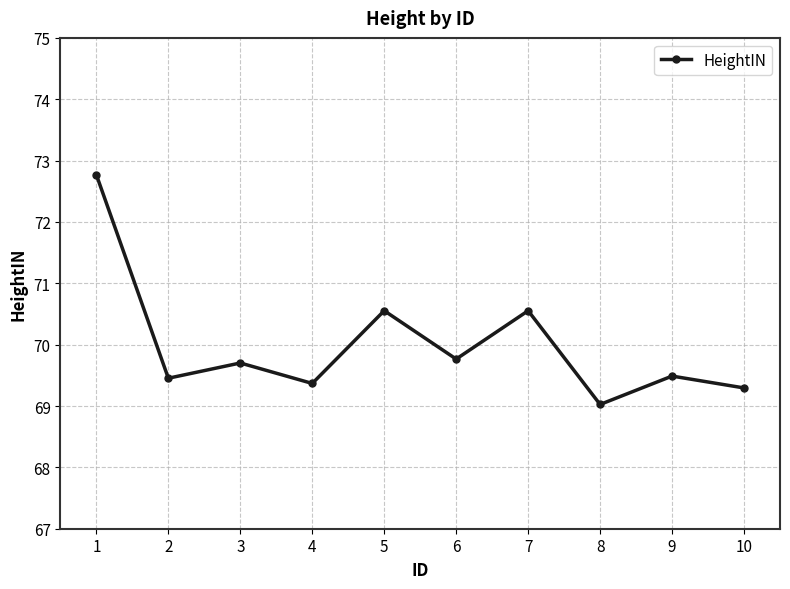

Reading left to right, list all the values displayed in this chart.

72.8	69.5	69.7	69.4	70.6	69.8	70.6	69.0	69.5	69.3